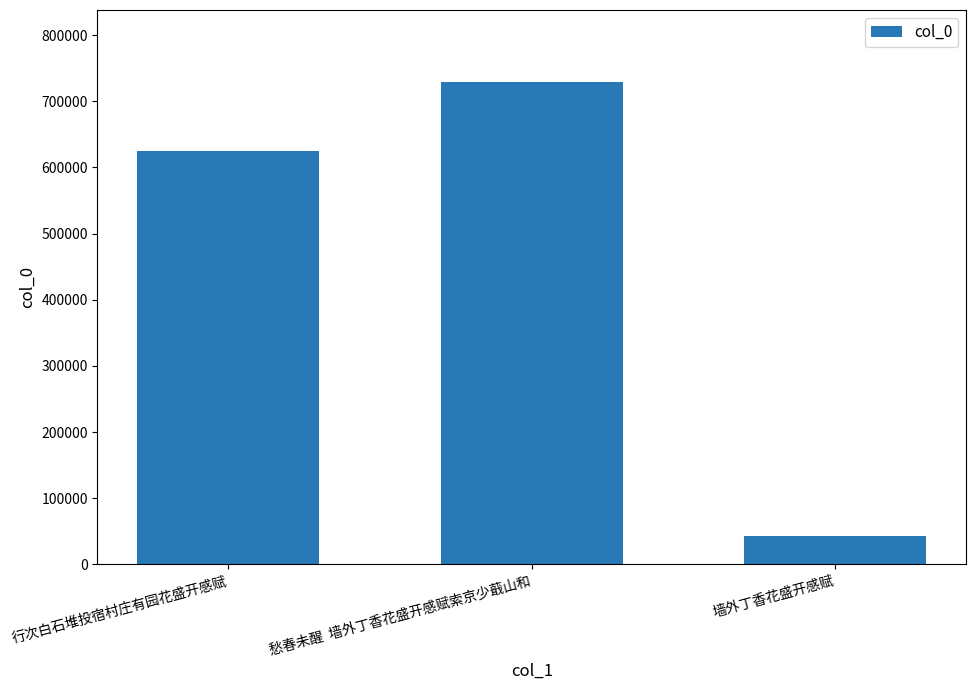

How many categories are shown in the chart?

3